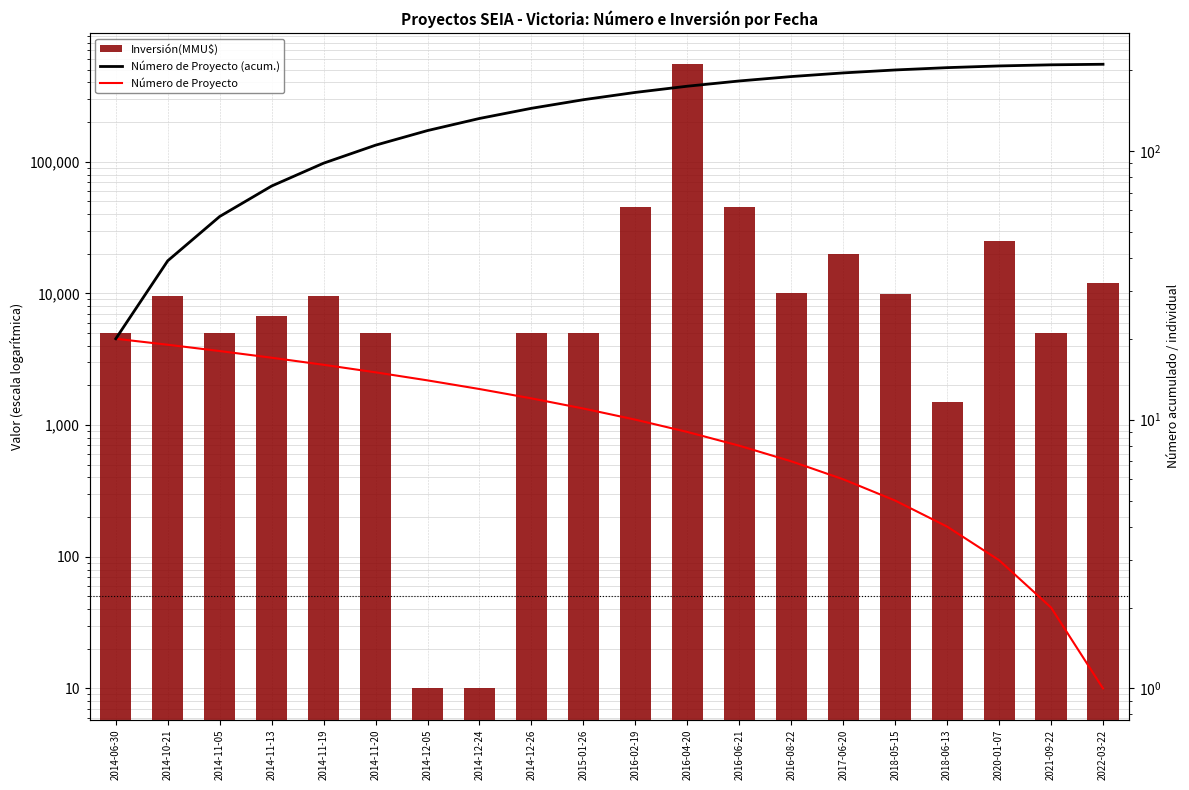

What value does the Número de Proyecto (acum.) series have at 2021-09-22, to the nearest 50?

200